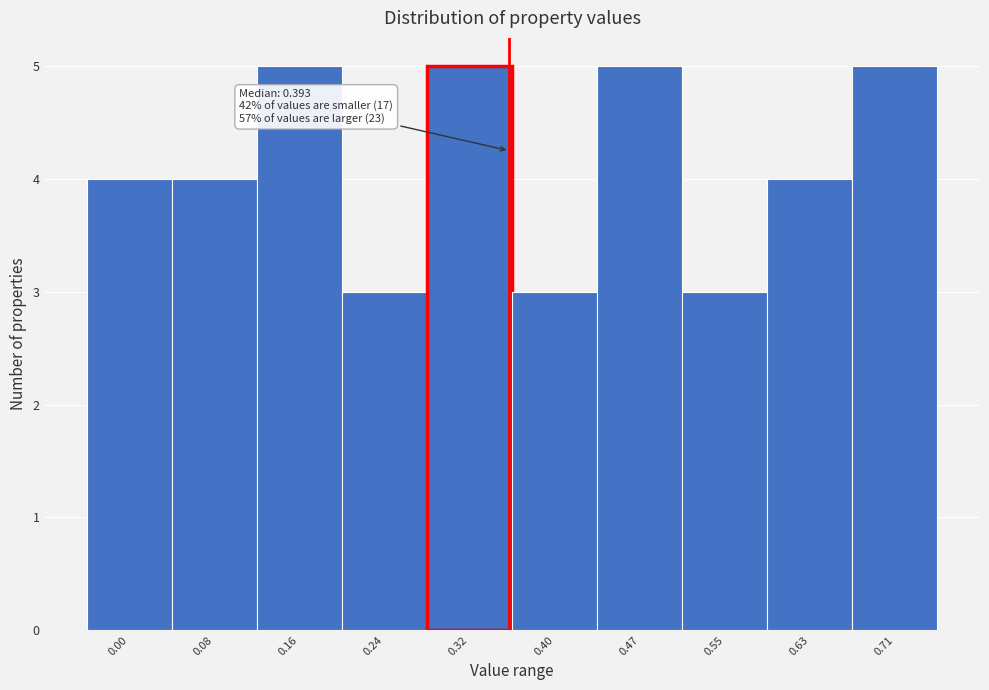

Reading left to right, extract all data points from this chart.

0.00=4	0.08=4	0.16=5	0.24=3	0.32=5	0.40=3	0.47=5	0.55=3	0.63=4	0.71=5